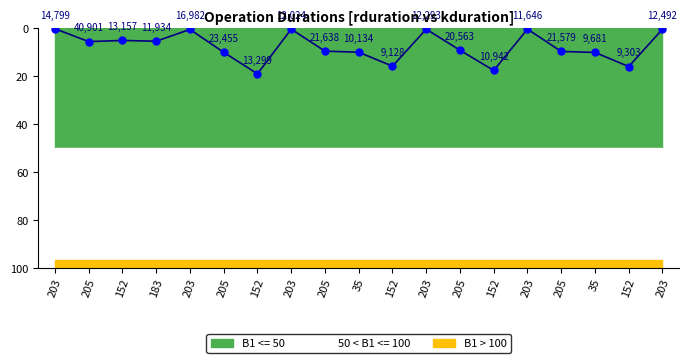

Reading left to right, what are all the values shown in this chart?

0.1	5.5	5.0	5.3	0.4	10.0	19.0	0.3	9.5	9.9	15.8	0.3	9.1	17.5	0.3	9.6	10.0	15.9	0.3